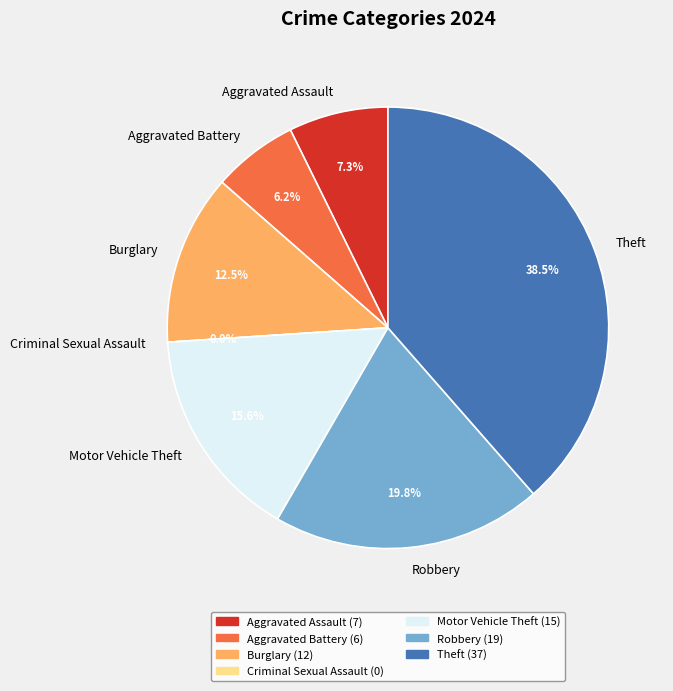

To the nearest percent, what is the difference between the largest and smallest slice percentages?

39%